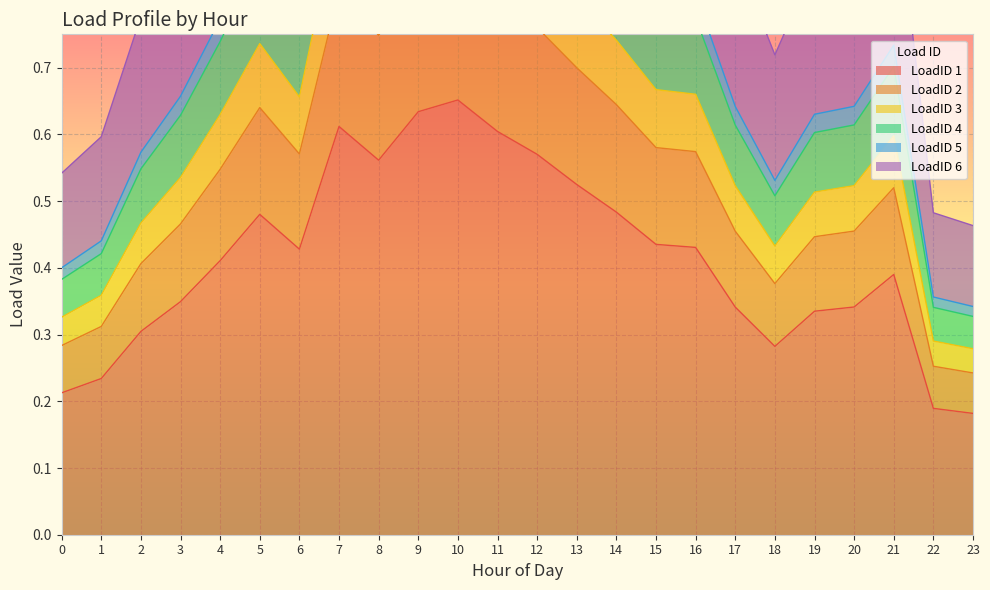

True or false: LoadID 5 and LoadID 3 intersect in this chart.

False